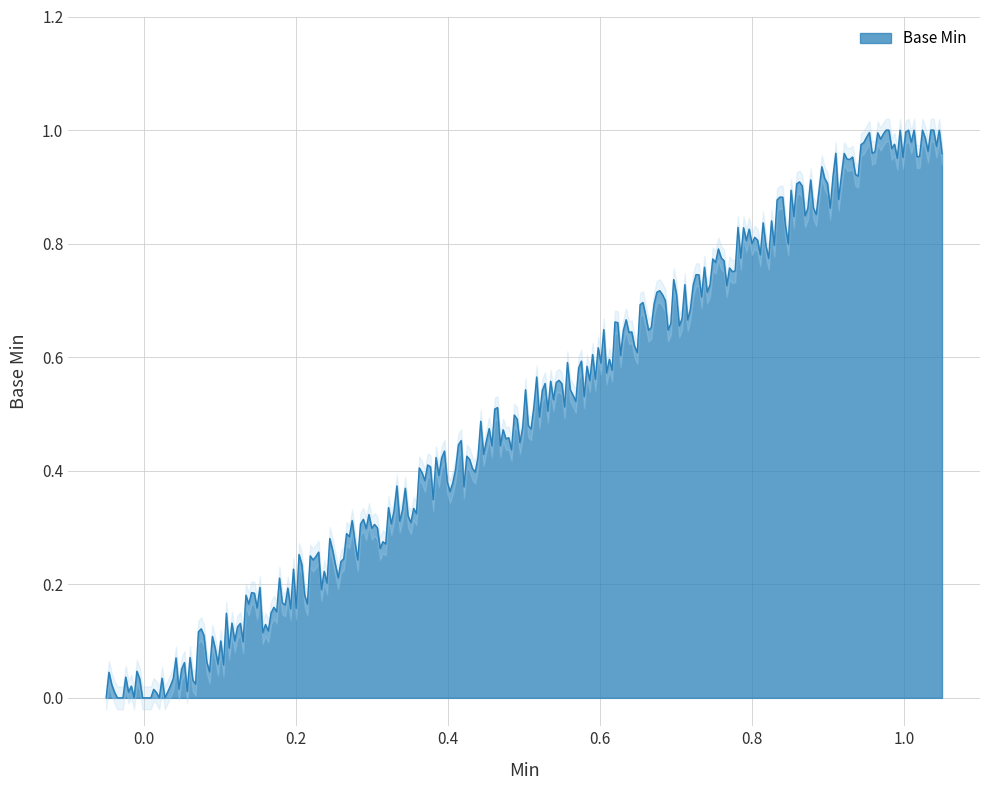

The value at Extension.value[x] is 0. True or false?

True